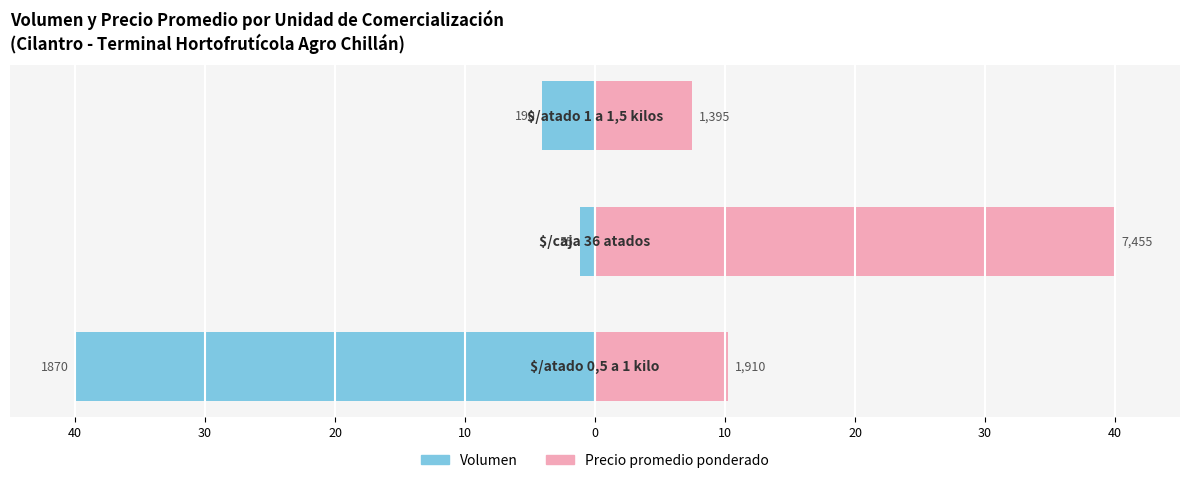

At 40, list the series in order from smallest to largest.

Volumen, Precio promedio ponderado